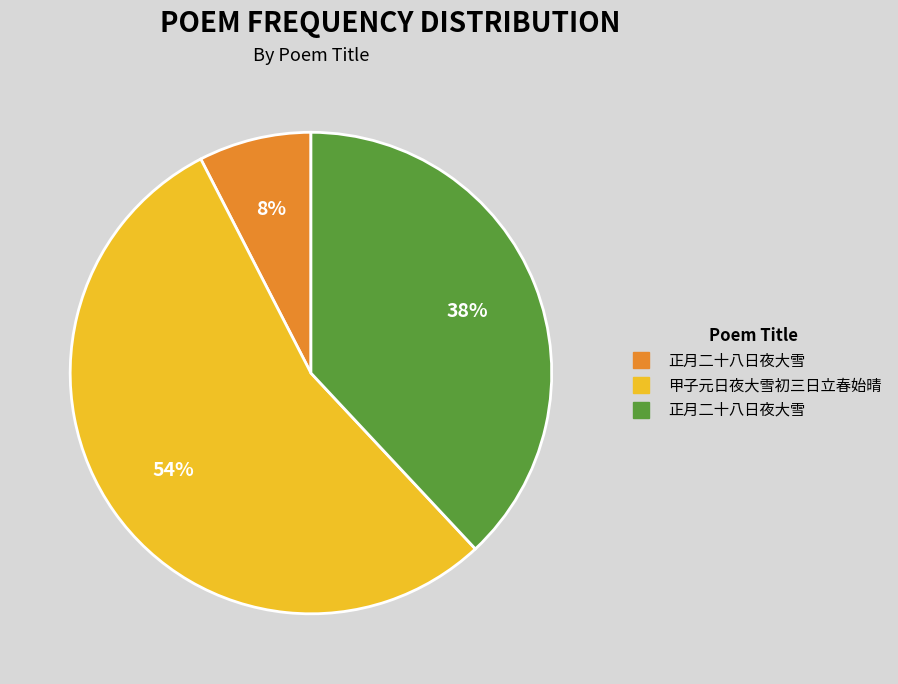

To the nearest percent, what is the average slice percentage?

33%